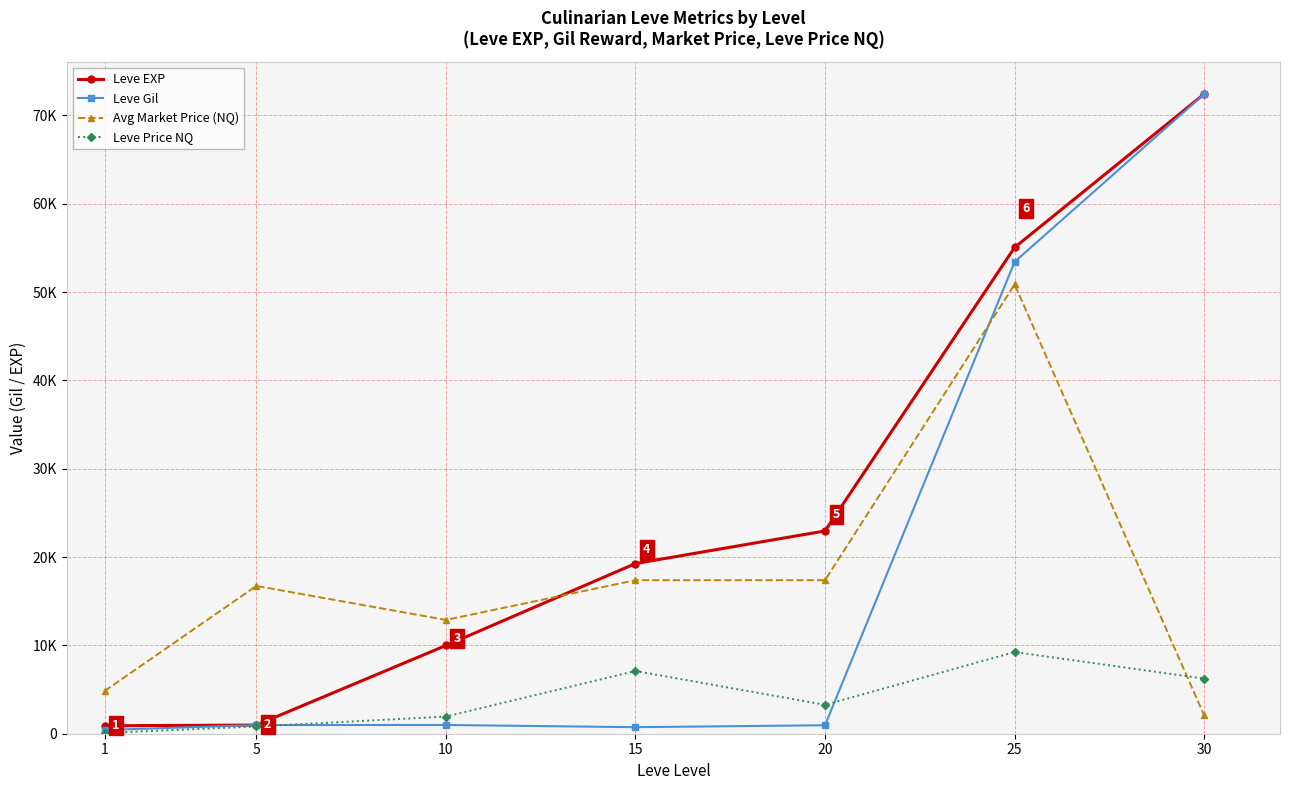

What are all the series names shown in the legend?

Leve EXP, Leve Gil, Avg Market Price (NQ), Leve Price NQ